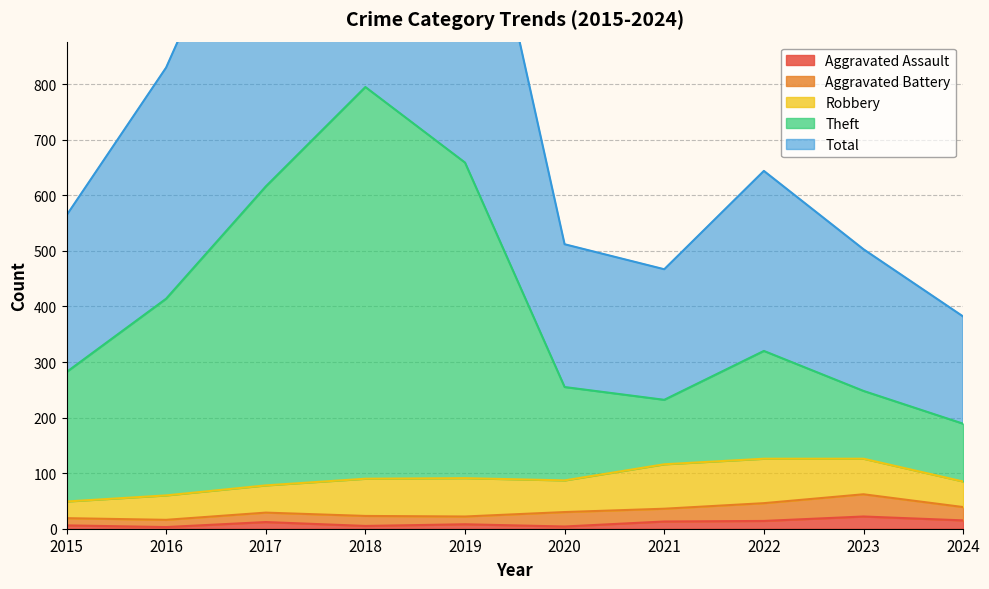

Is it true that Aggravated Assault equals 22 at 2023?

True